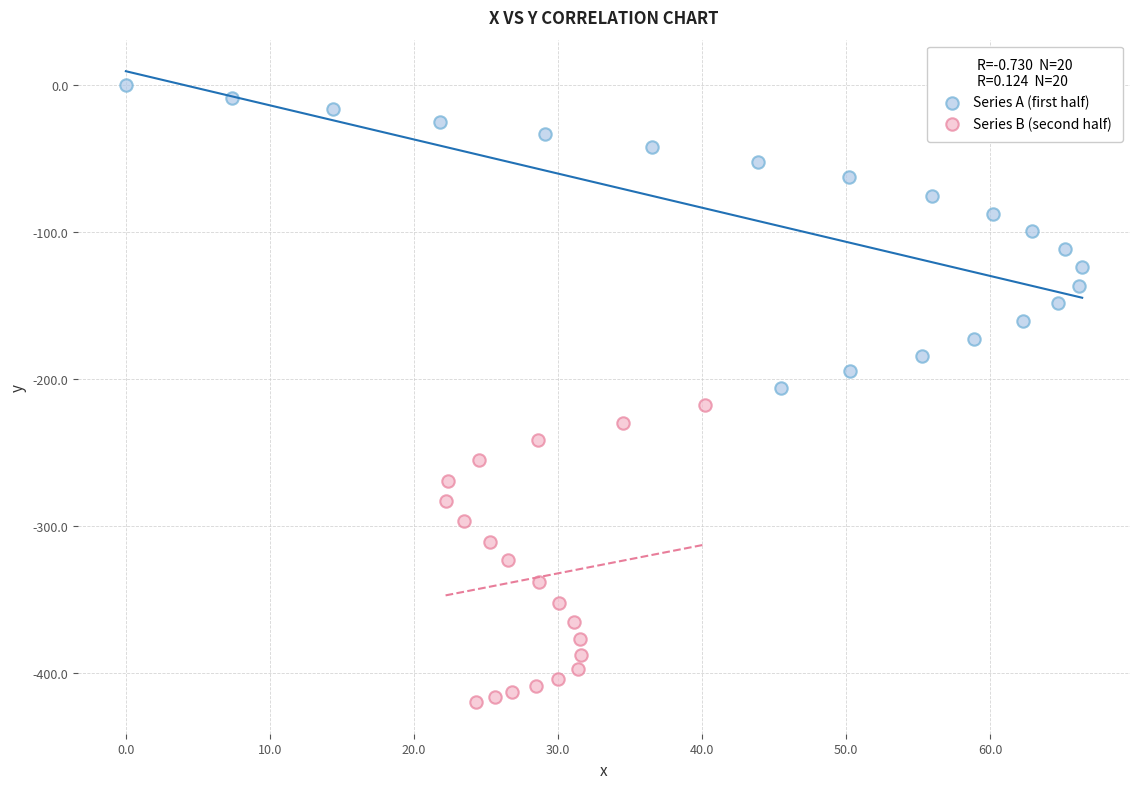

Which series reaches the maximum Y coordinate?

Series A (first half)